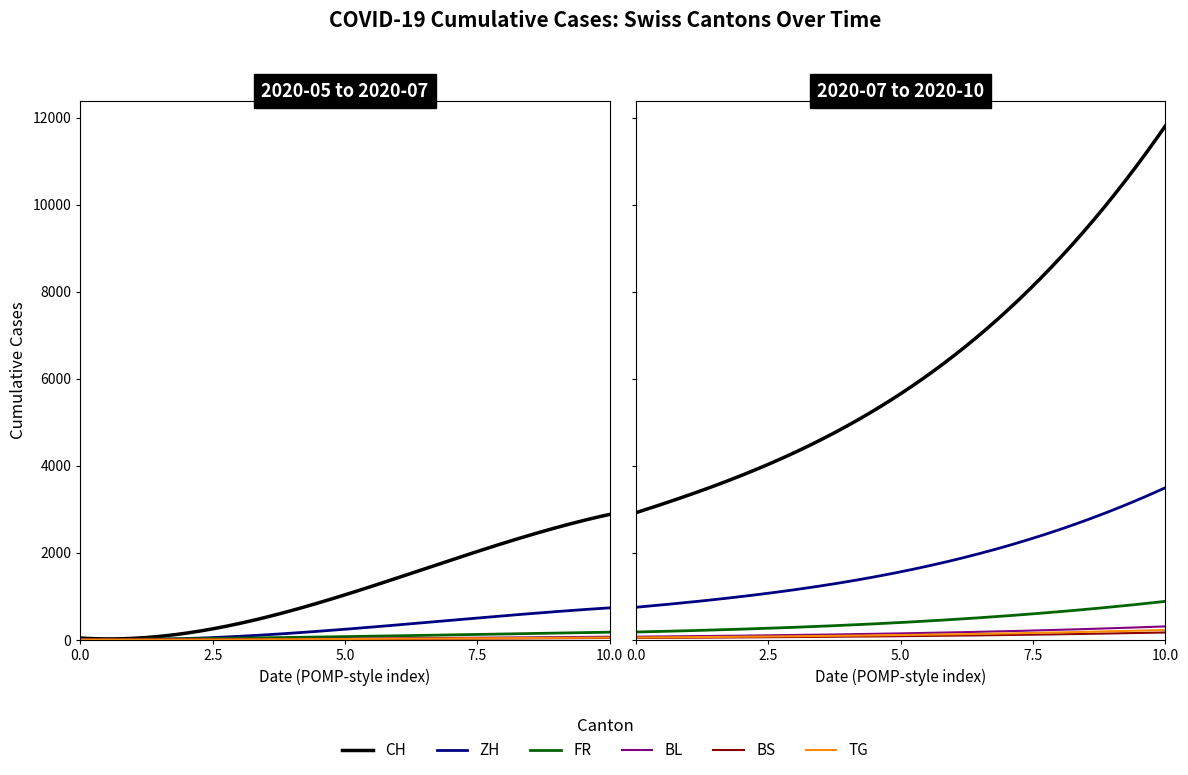

The BS series shows 128 at 2020-08-30. True or false?

False